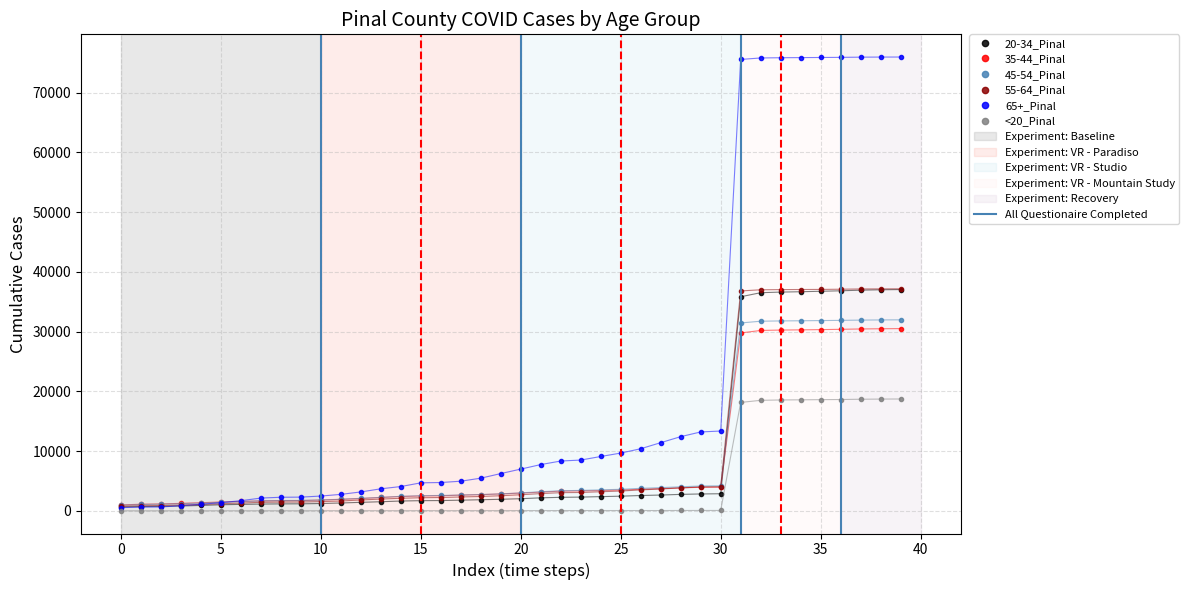

How many lines are shown in the chart?

6